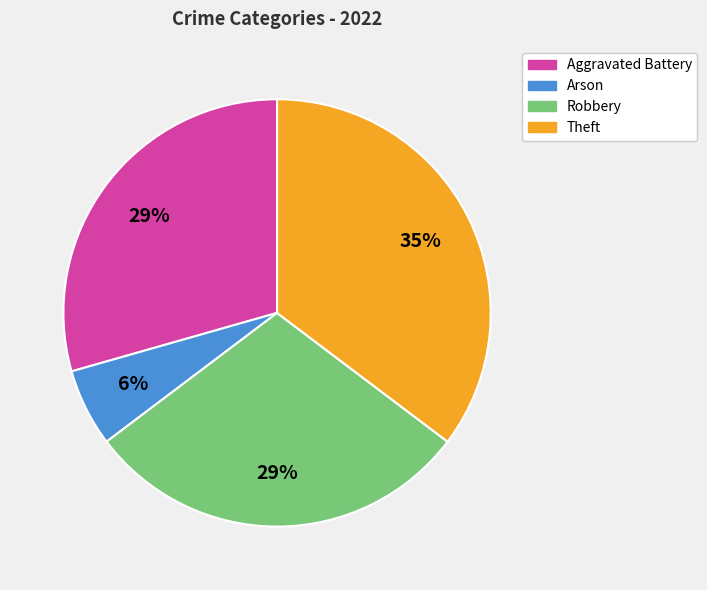

To the nearest percent, what portion does Theft represent?

35%